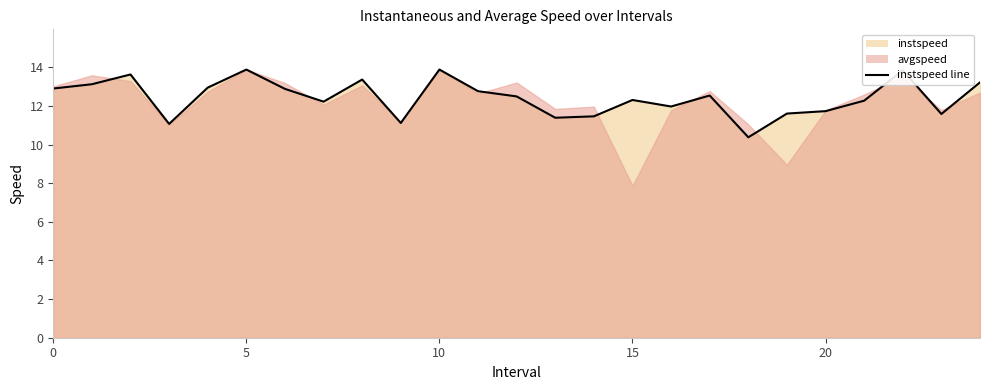

Which label corresponds to the largest value in the chart?

5.0